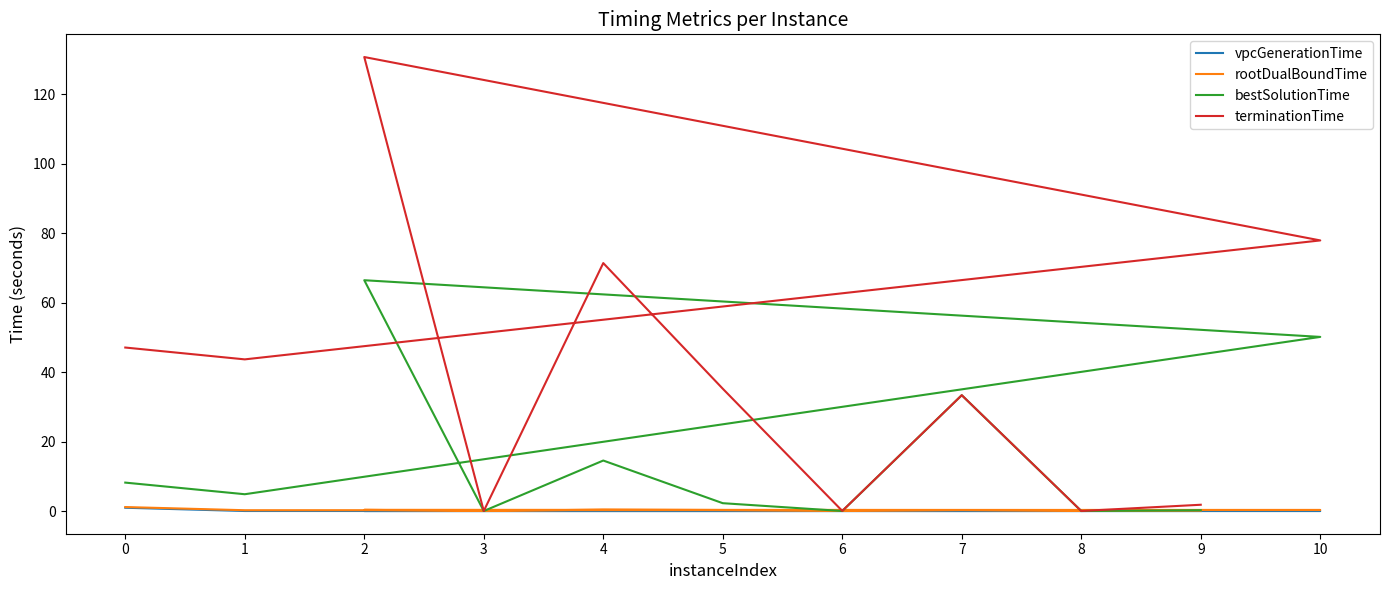

Rank the categories by vpcGenerationTime value from highest to lowest.

0, 8, 6, 9, 1, 7, 4, 10, 3, 2, 5